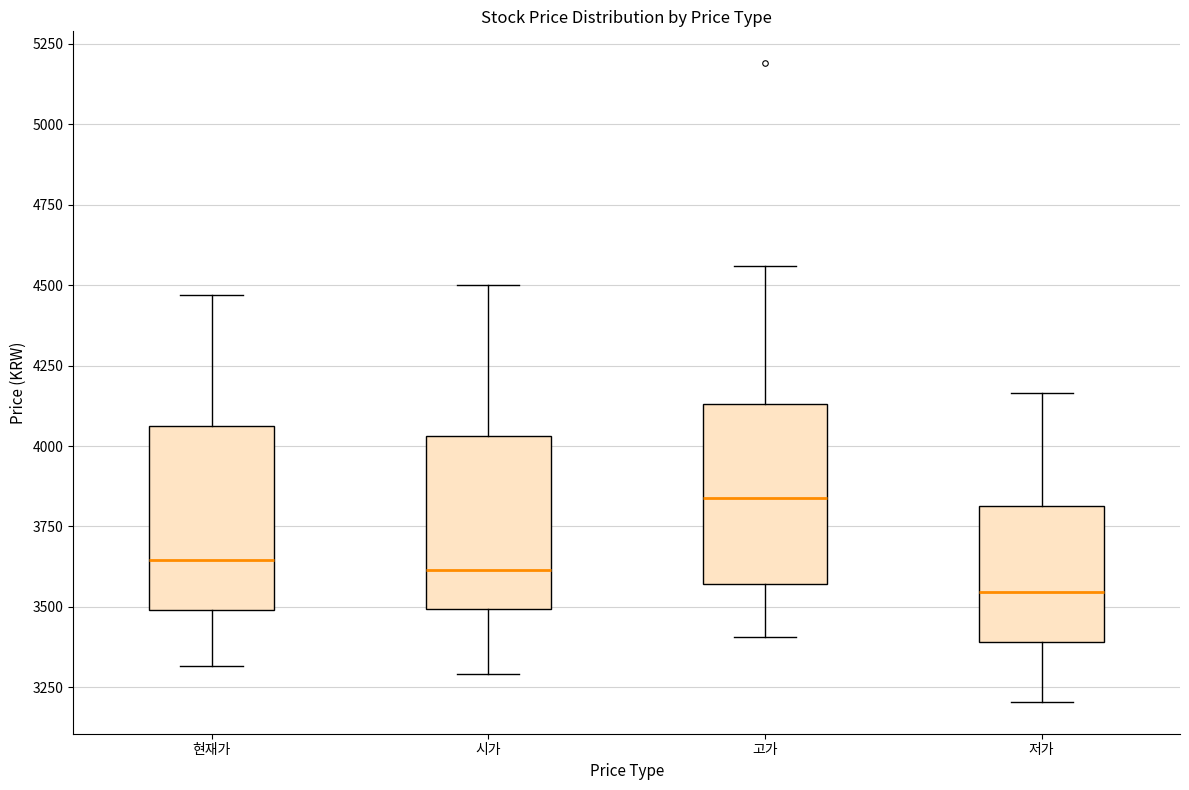

Reading left to right, transcribe this box plot: for each box, give where its median line is, the range the box spans, and where its two whiskers end, as read against the y-axis. The values are not printed on the chart, so give them approximately, as read against the axis.

현재가: median 3650, box 3500 to 4050, whiskers 3300 to 4450
시가: median 3600, box 3500 to 4050, whiskers 3300 to 4500
고가: median 3850, box 3550 to 4150, whiskers 3400 to 4550
저가: median 3550, box 3400 to 3800, whiskers 3200 to 4150